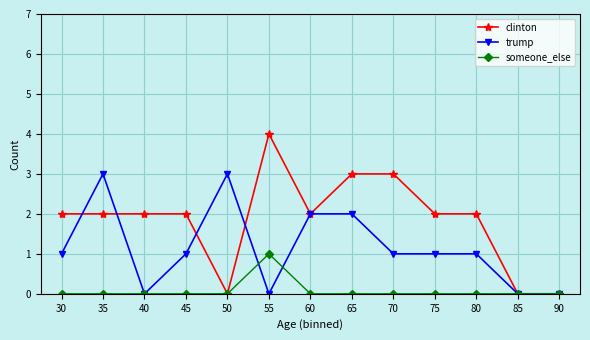

What is the maximum value for trump?

3